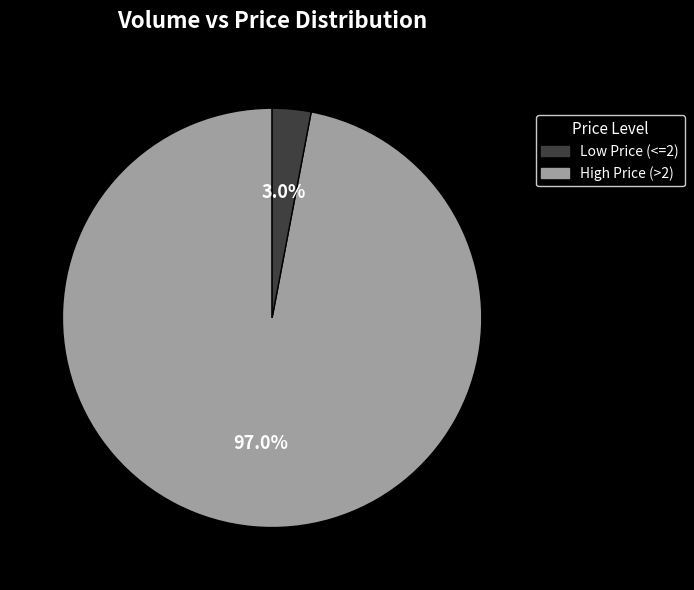

Is there any slice that represents more than half of the pie?

Yes